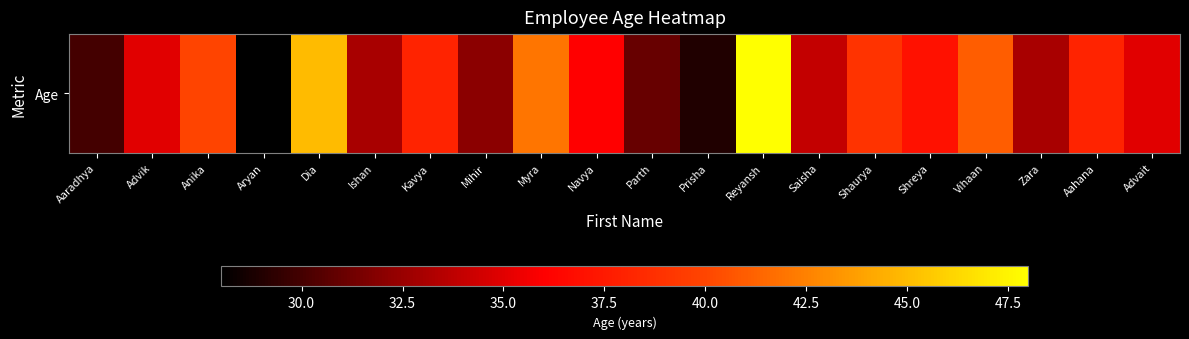

Which label corresponds to the smallest value in the chart?

Aryan